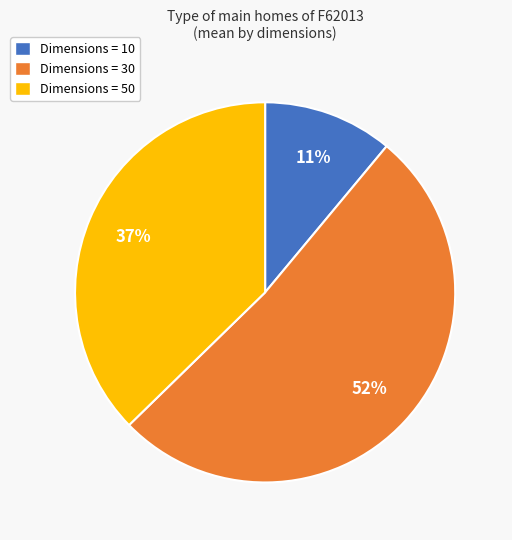

Is there any slice that represents more than half of the pie?

Yes